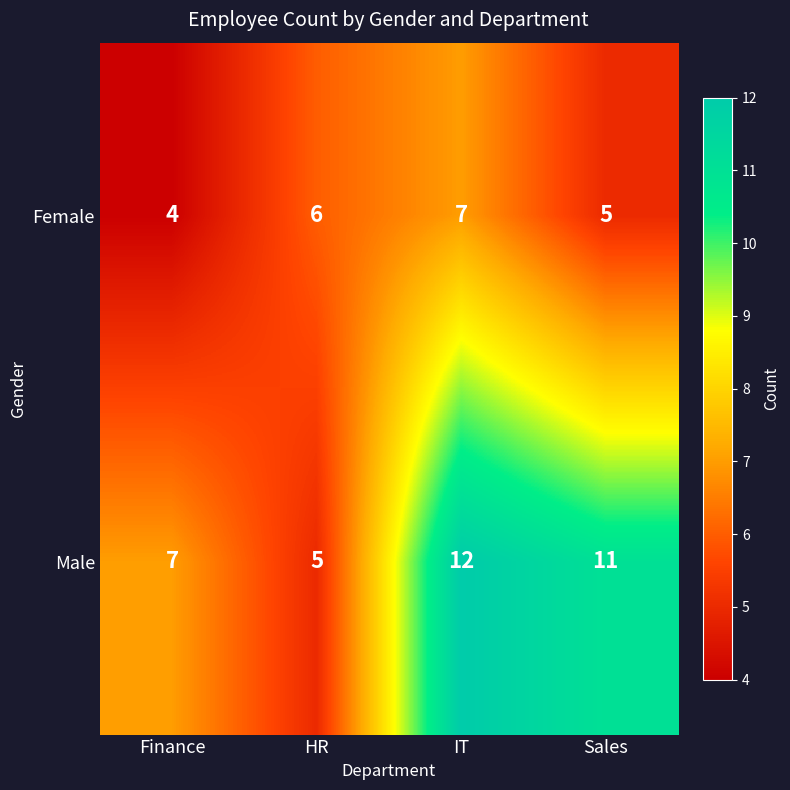

Is it true that Female equals 4 at Finance?

True